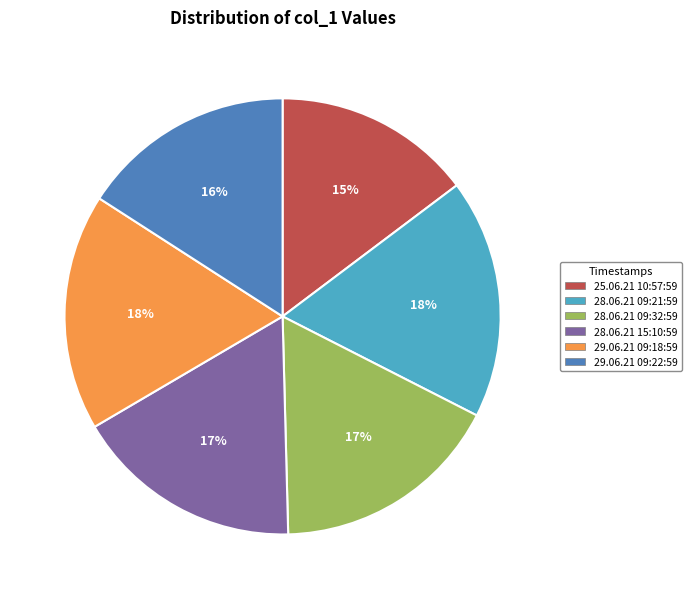

To the nearest percent, what percentage of the pie is 28.06.21 15:10:59?

17%